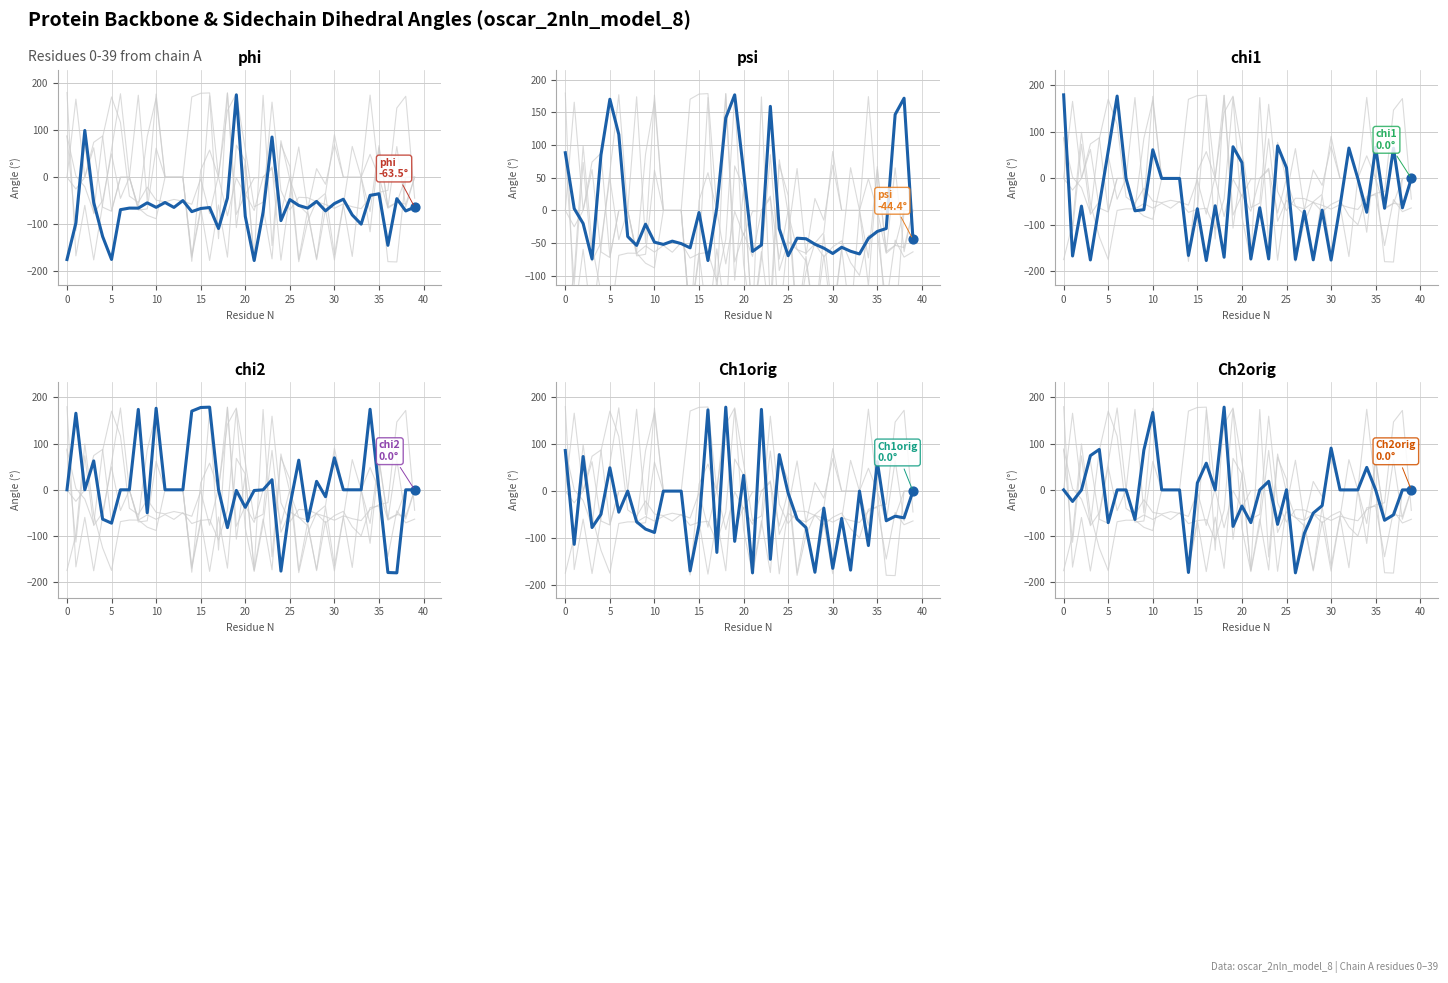

At how many categories does at least one series exceed -40?

39